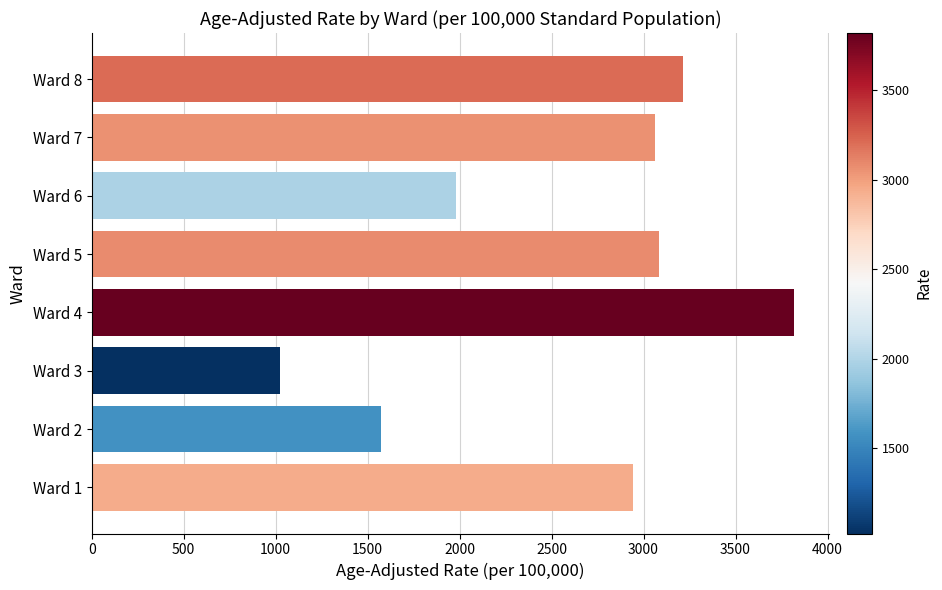

What is the minimum value shown in the chart?

1025.7